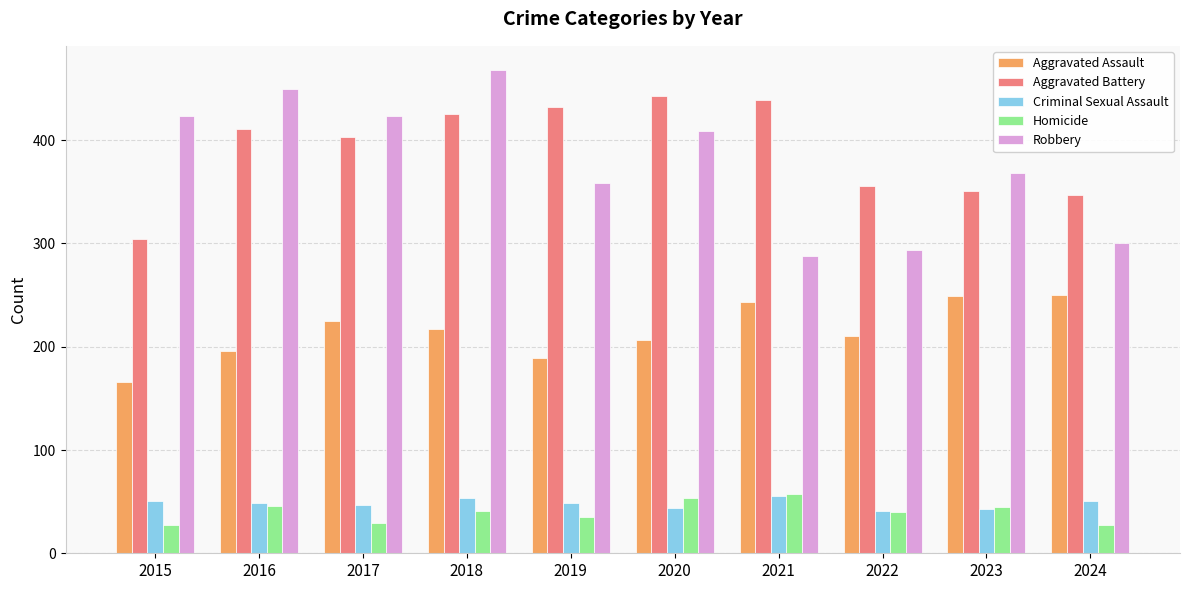

What is the difference between the highest and lowest values at 2024?

320